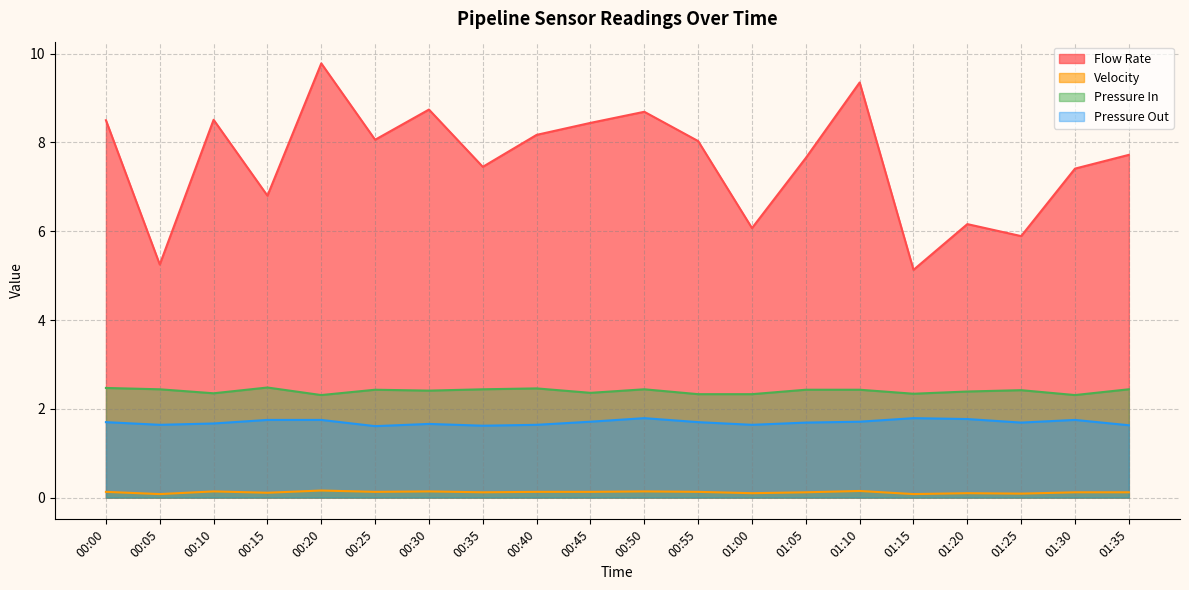

Is it true that Pressure Out equals 1.6 at 00:05?

True